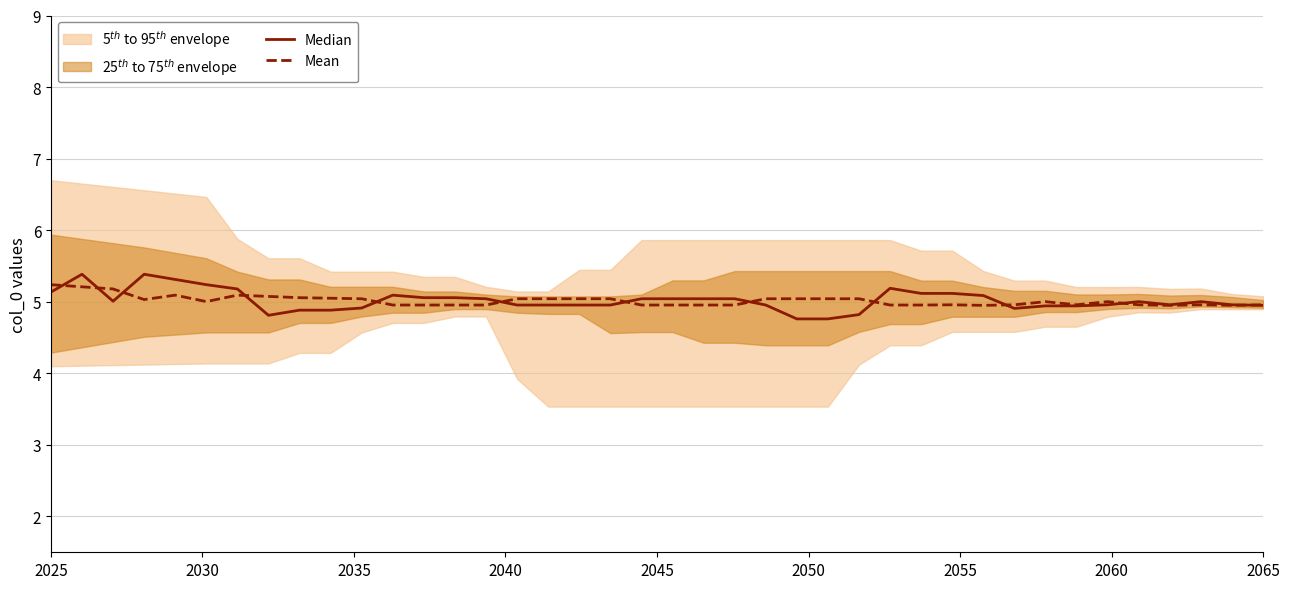

What is the sum of all Mean values?

200.6